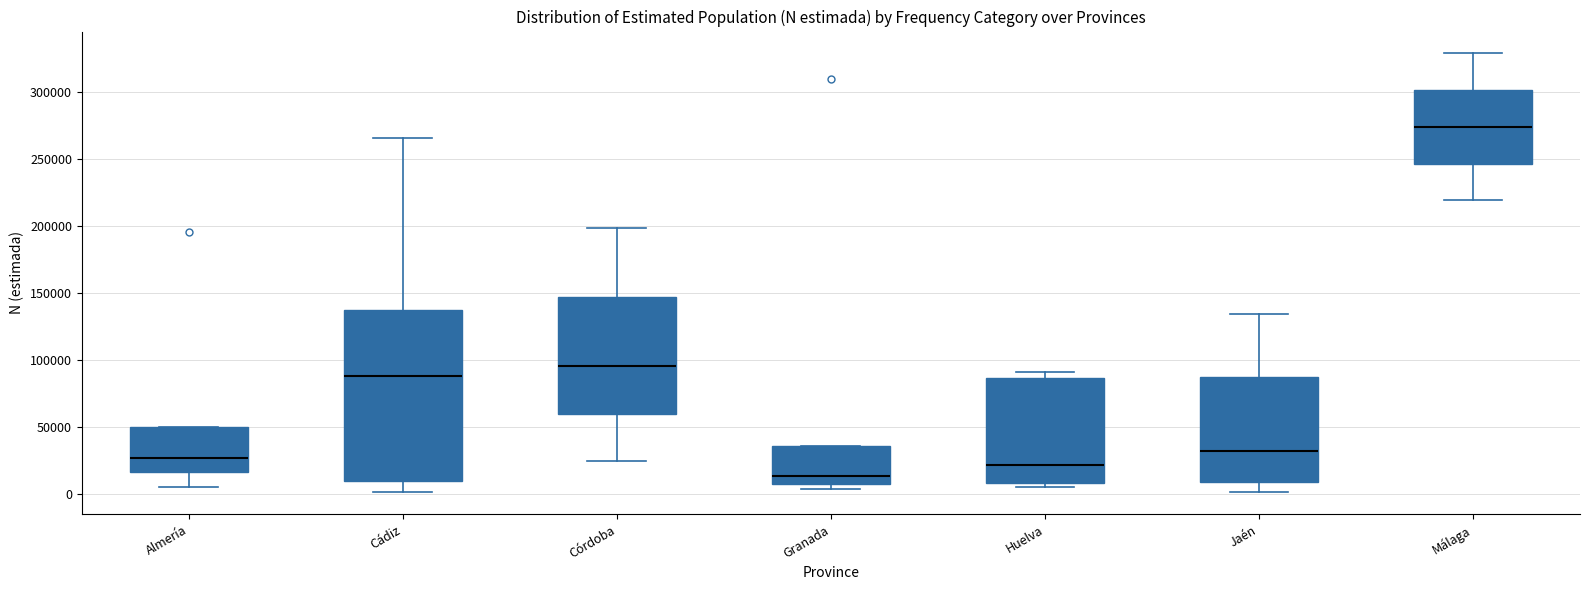

Reading left to right, read every box against the y-axis: the position of its median line, the range the box covers, and the ends of its whiskers. The values are not printed on the chart, so give them approximately, as read against the axis.

Almería: median 25000, box 15000 to 50000, whiskers 5000 to 50000
Cádiz: median 90000, box 10000 to 140000, whiskers 0 to 265000
Córdoba: median 95000, box 60000 to 145000, whiskers 25000 to 200000
Granada: median 15000, box 5000 to 35000, whiskers 5000 (just below the box's lower edge) to 35000
Huelva: median 20000, box 10000 to 85000, whiskers 5000 to 90000
Jaén: median 30000, box 10000 to 85000, whiskers 0 to 135000
Málaga: median 275000, box 245000 to 300000, whiskers 220000 to 330000